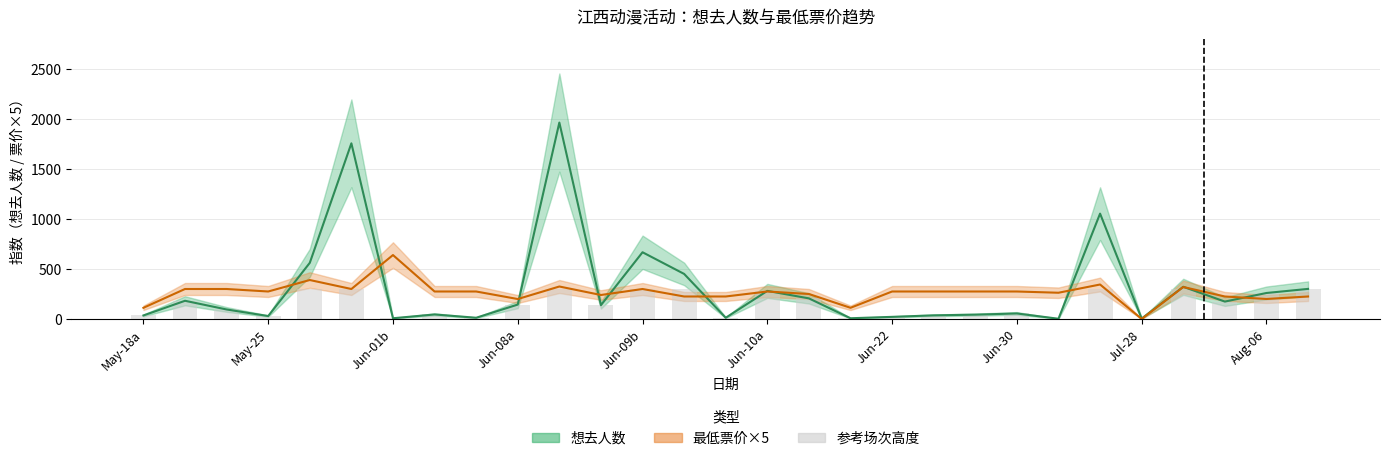

What is the label of the 20th bar from the left?

19